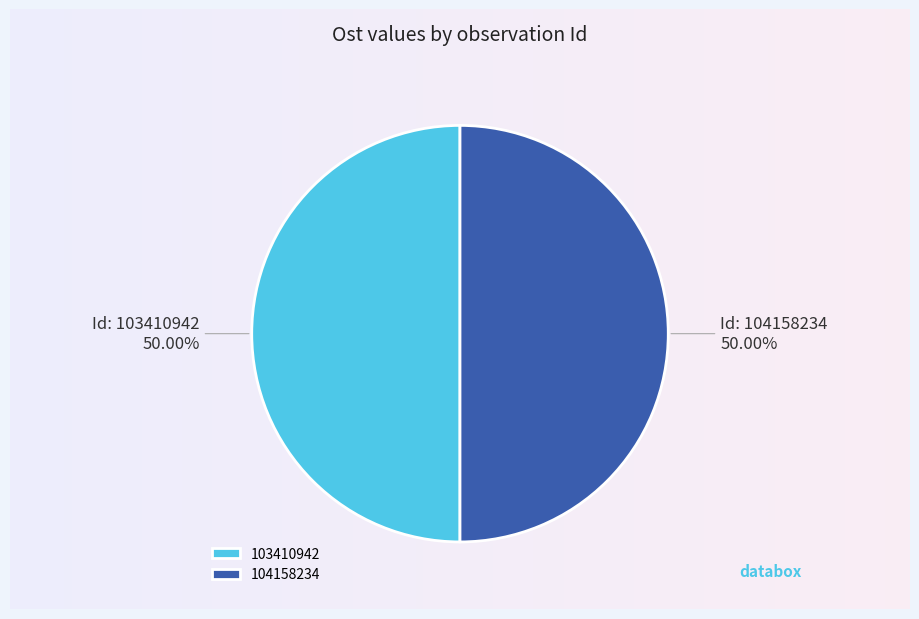

To the nearest percent, what is the average slice percentage?

50%